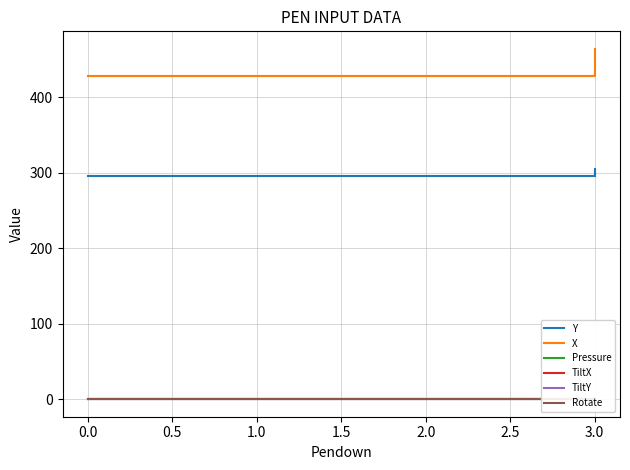

At which category is the sum across all series the highest?

3.0